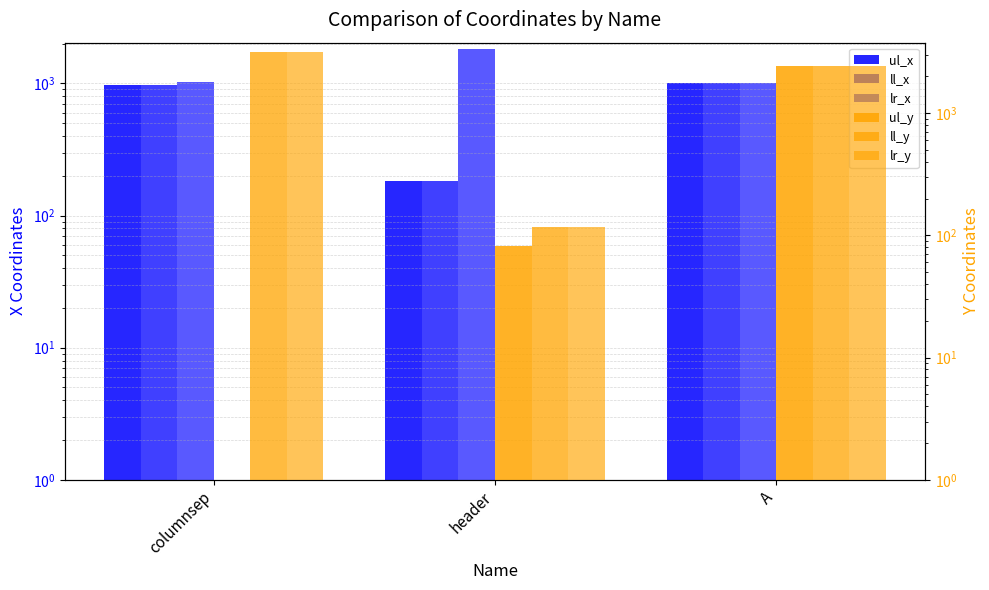

Which series has the largest total across all categories?

ll_y